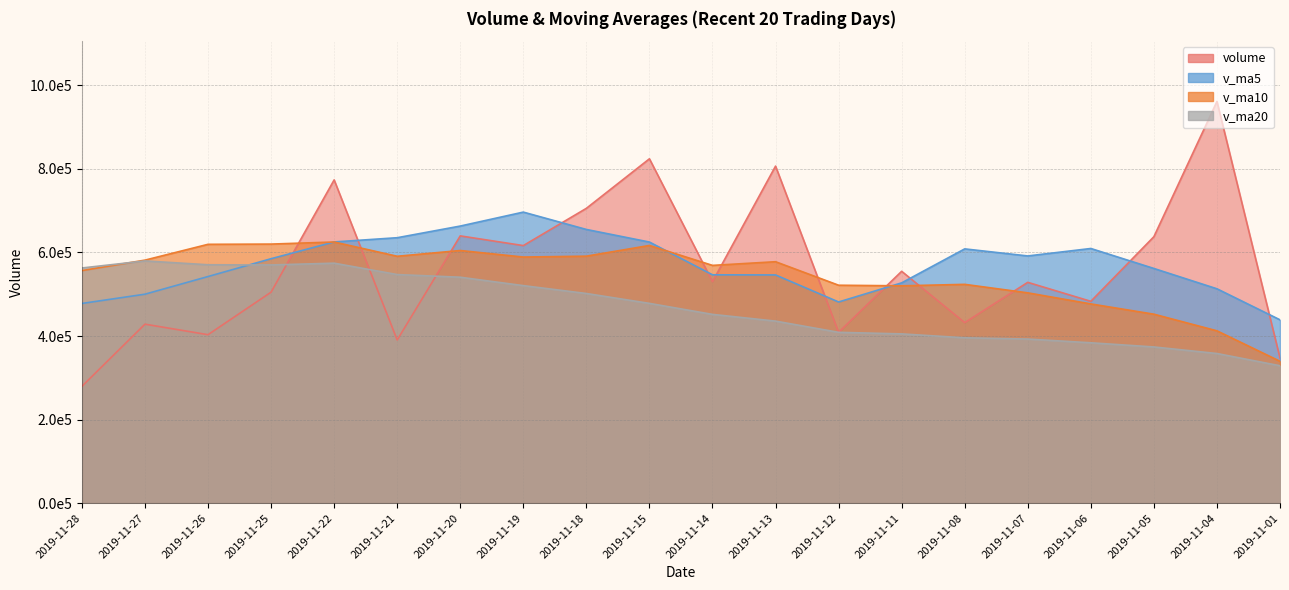

At which category is the sum across all series the highest?

2019-11-22